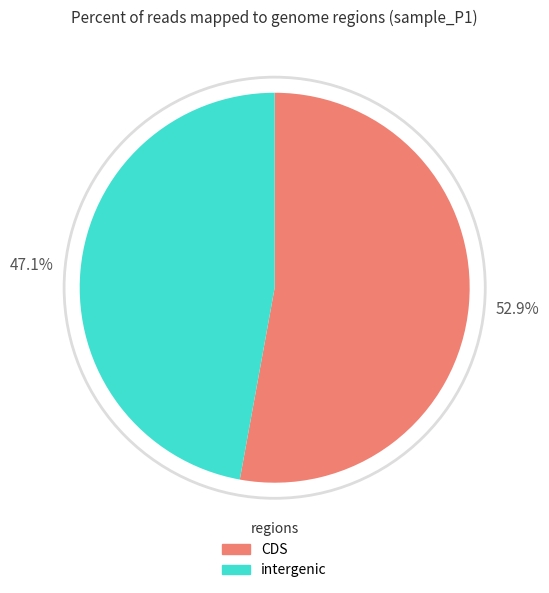

How many segments does this pie chart have?

2